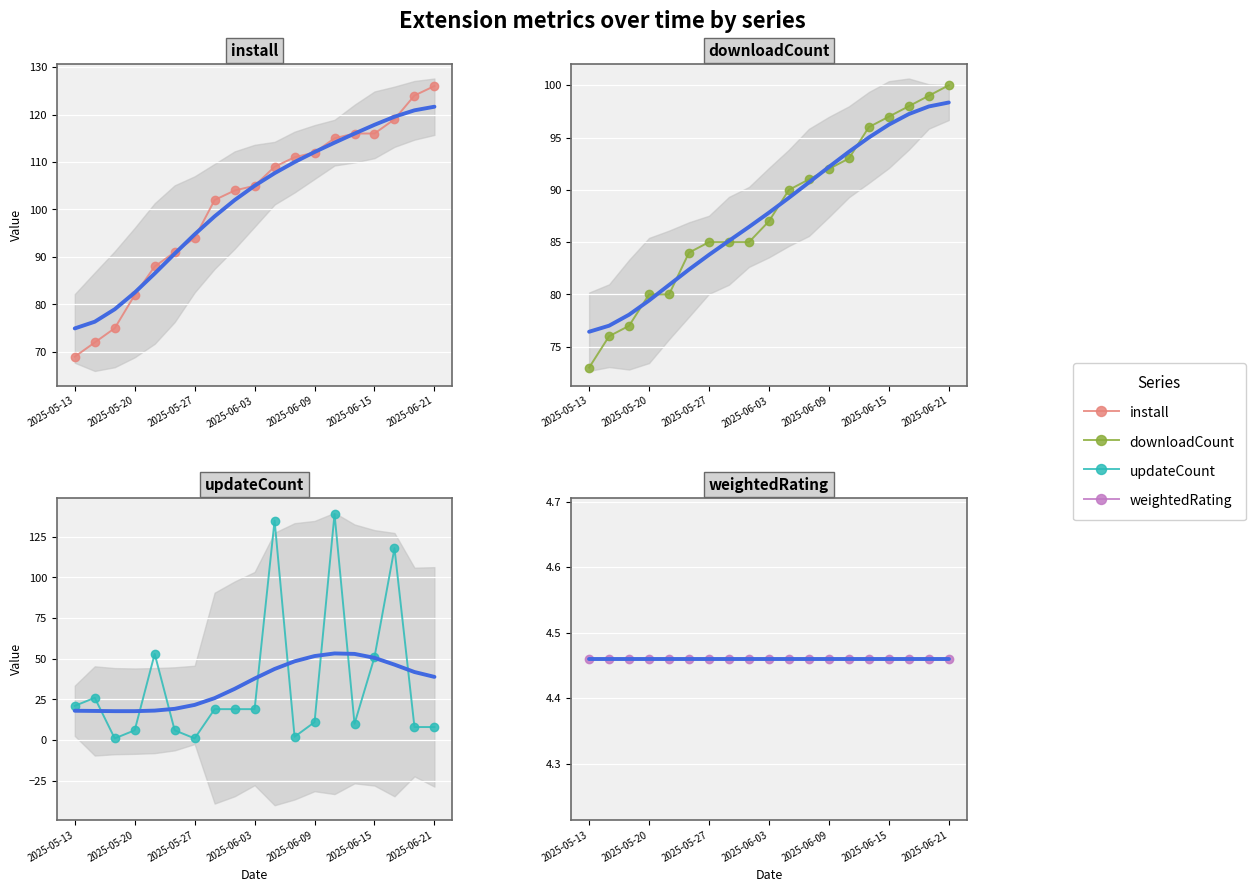

What is the greatest value displayed?

139.0